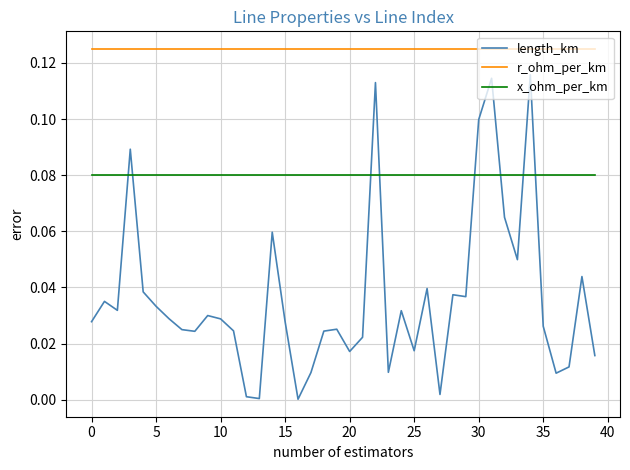

What is the sum of all length_km values?

1.4